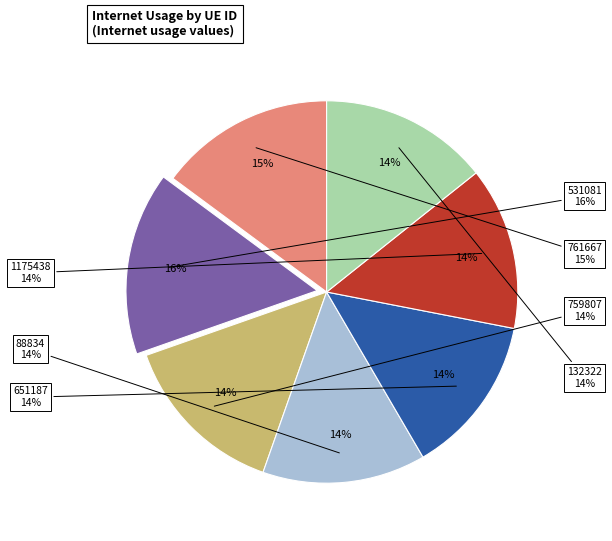

Which slice is the smallest?

651187